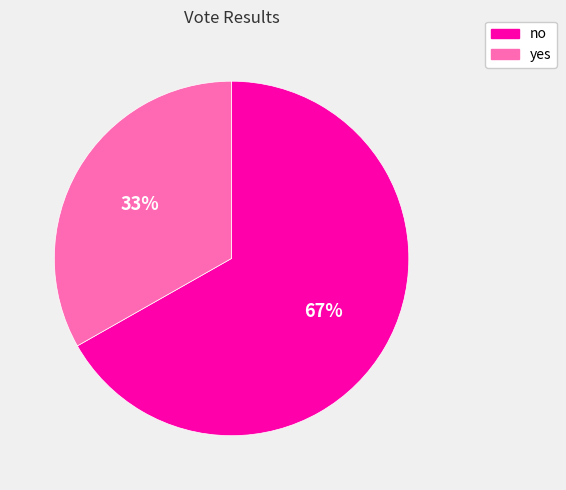

True or false: yes accounts for 41% of the total.

False